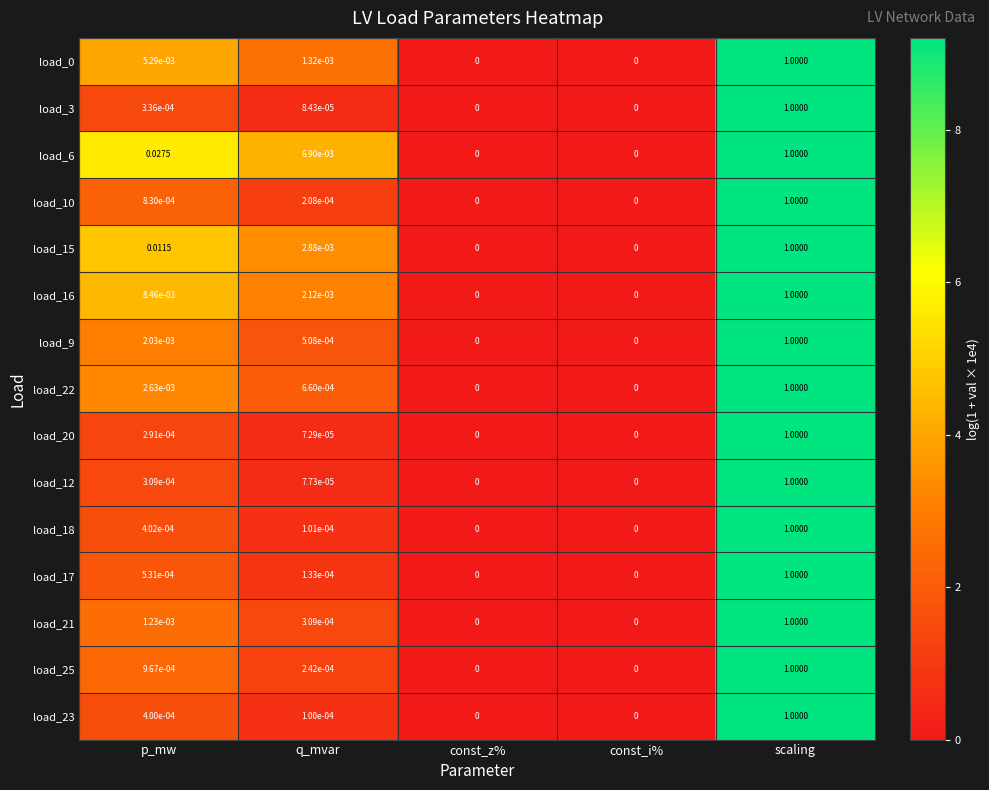

At which category is the sum across all series the highest?

scaling